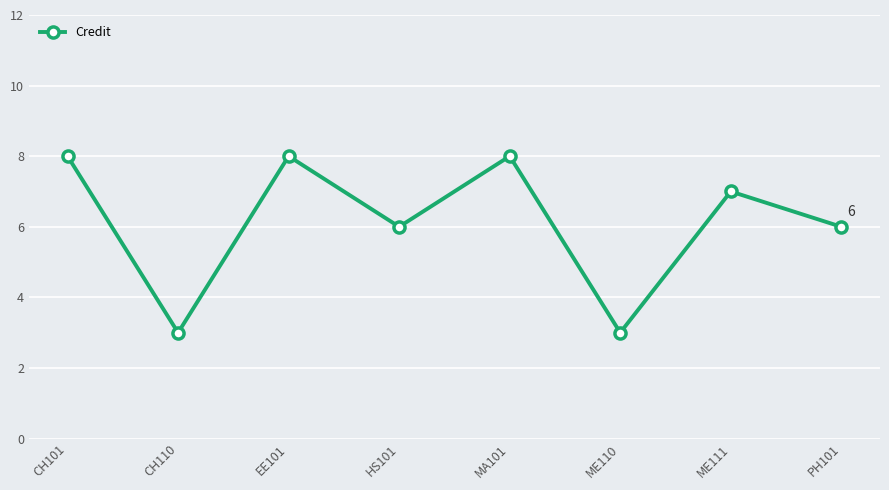

What is the smallest value displayed?

3